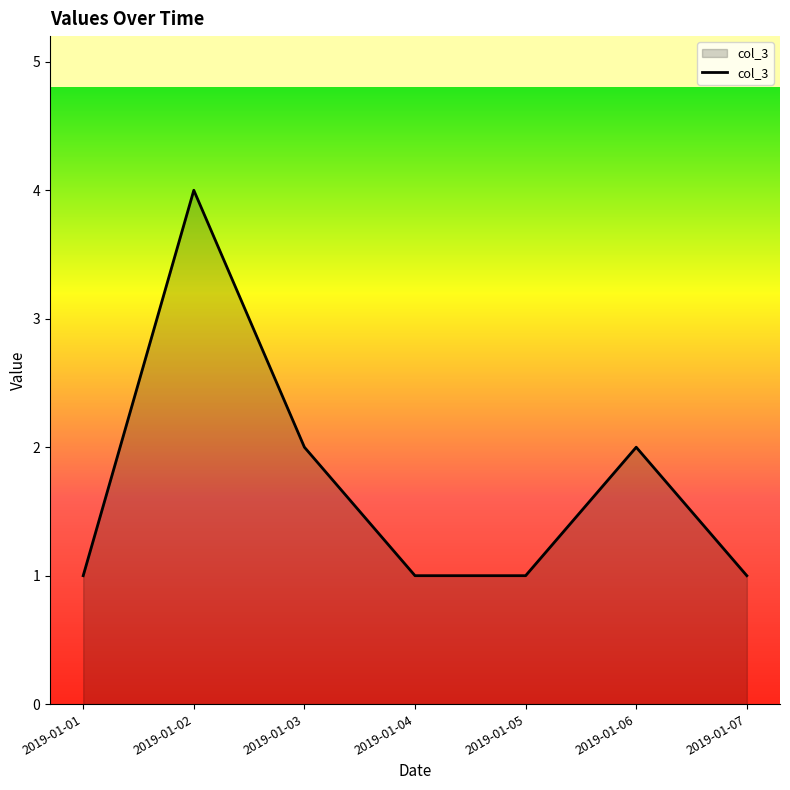

Reading left to right, transcribe all the data shown in this chart.

1	4	2	1	1	2	1